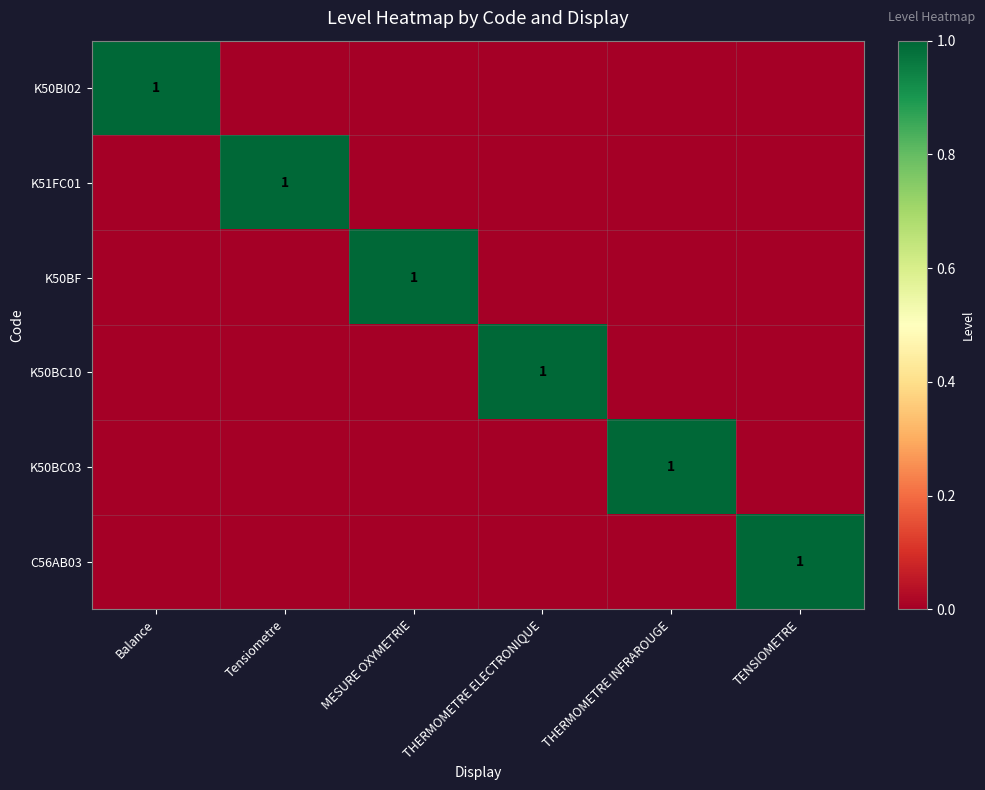

Is it true that K50BF equals 0 at Tensiometre?

True